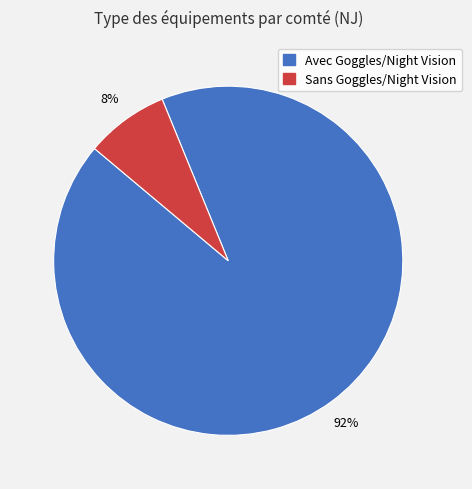

To the nearest percent, what is the average slice percentage?

50%